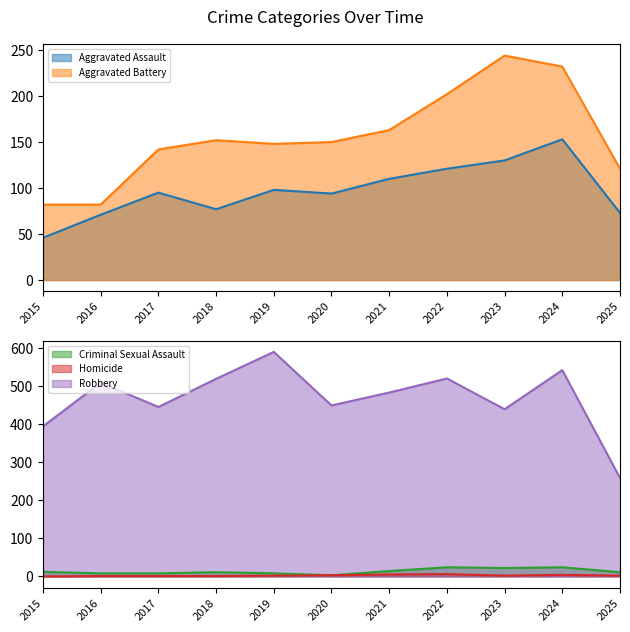

What is the value of the Aggravated Assault point at the 9th from the left?

130